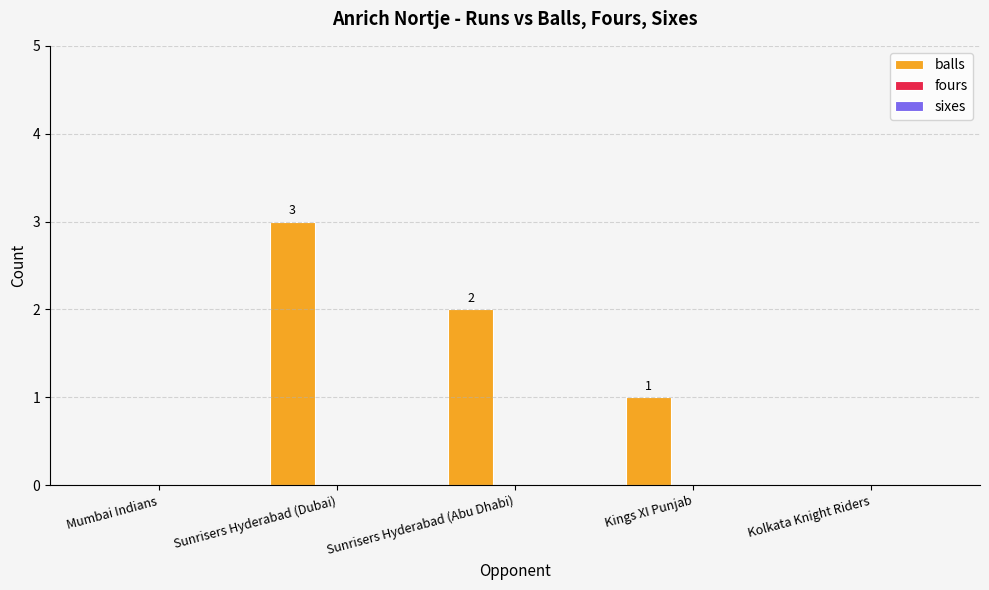

What is the maximum value shown in the chart?

3